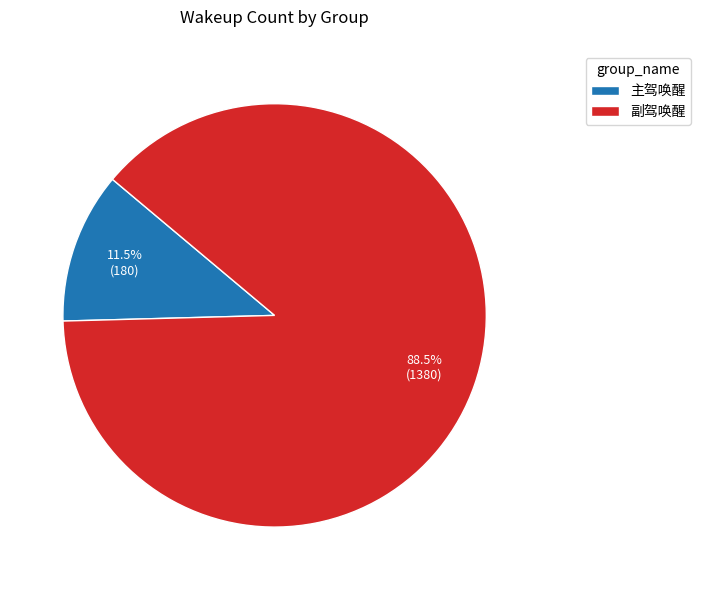

How much of the chart is everything except 主驾唤醒?

88.5%